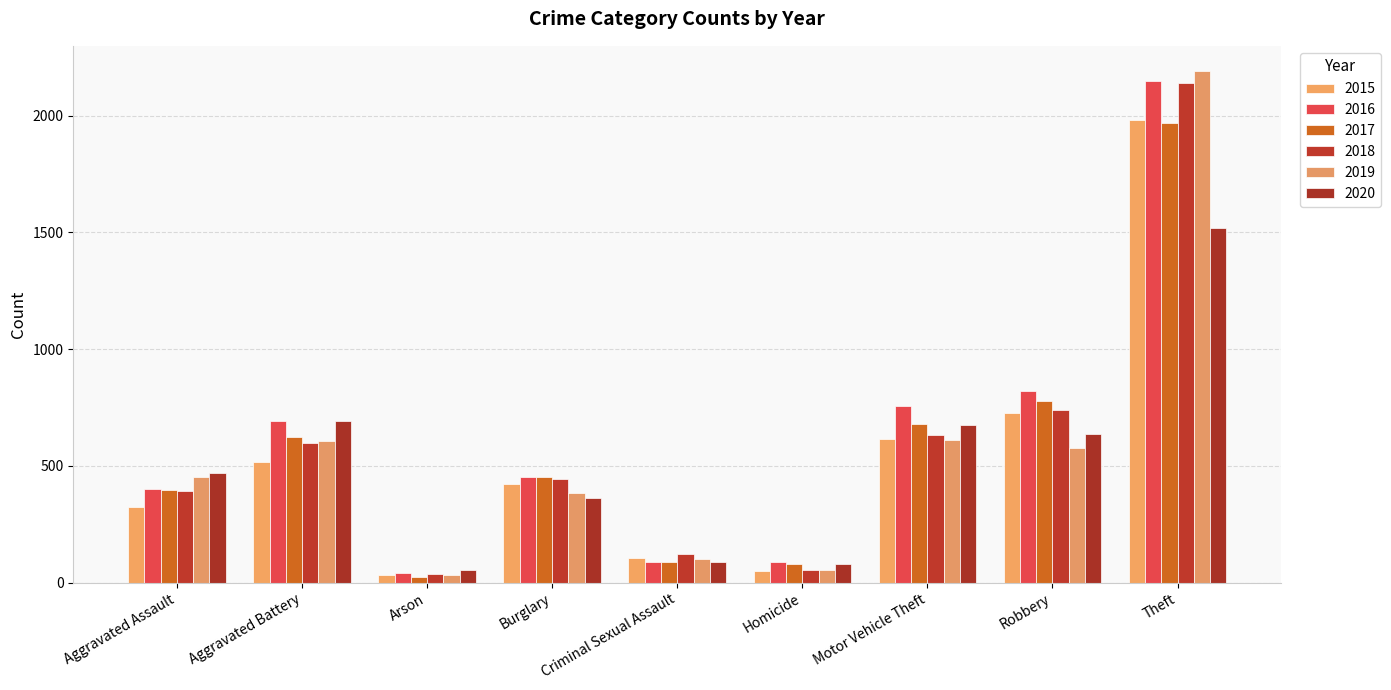

Which series has the largest total across all categories?

2016